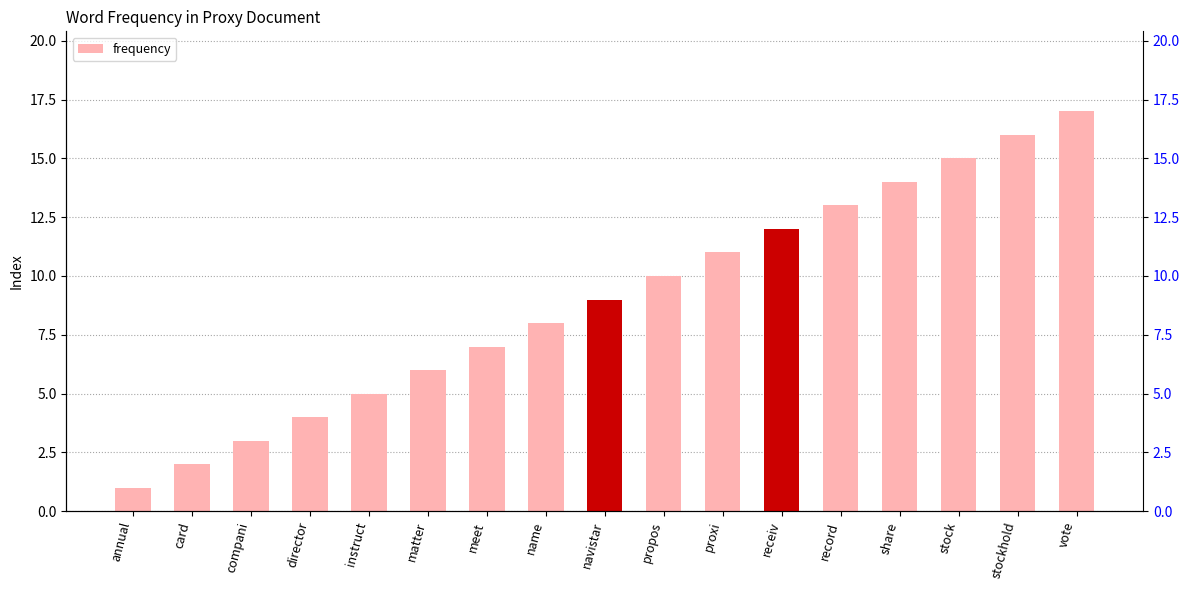

Reading left to right, list all the values displayed in this chart.

annual=1	card=2	compani=3	director=4	instruct=5	matter=6	meet=7	name=8	navistar=9	propos=10	proxi=11	receiv=12	record=13	share=14	stock=15	stockhold=16	vote=17